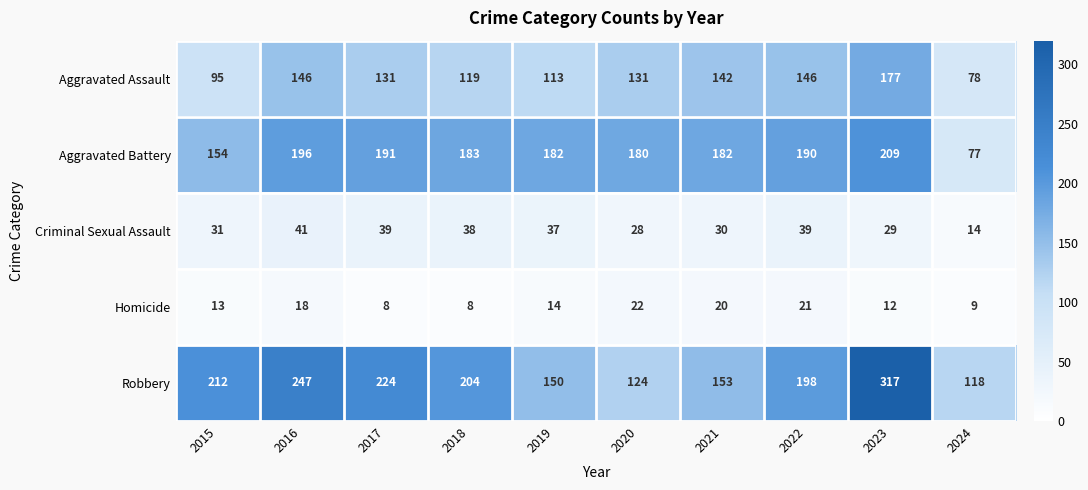

What is the difference between the second highest and minimum values in the Aggravated Assault series?

68